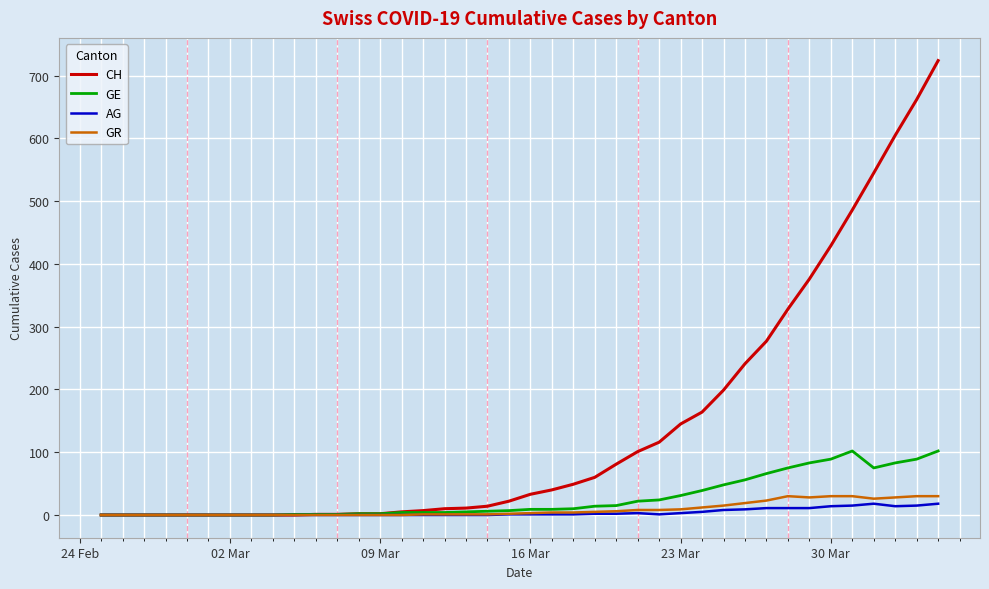

Which series has the largest total across all categories?

CH